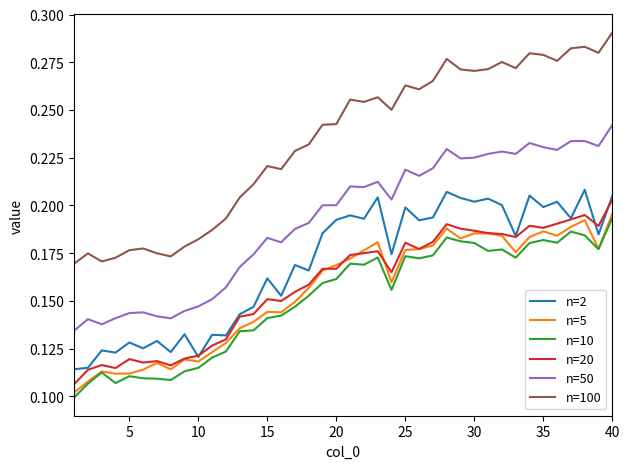

True or false: n=10 and n=100 cross at least once.

False